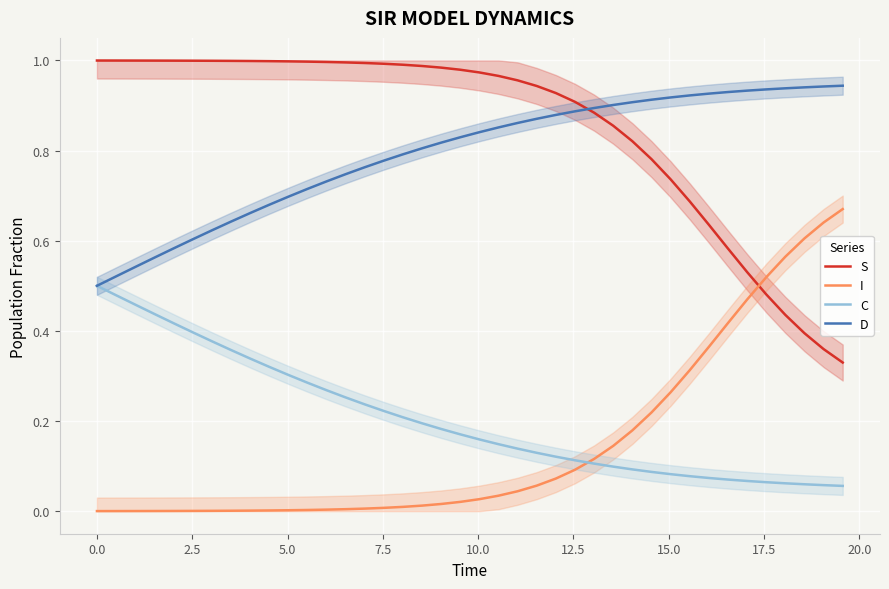

What is the difference between the maximum and minimum values in the S series?

0.7